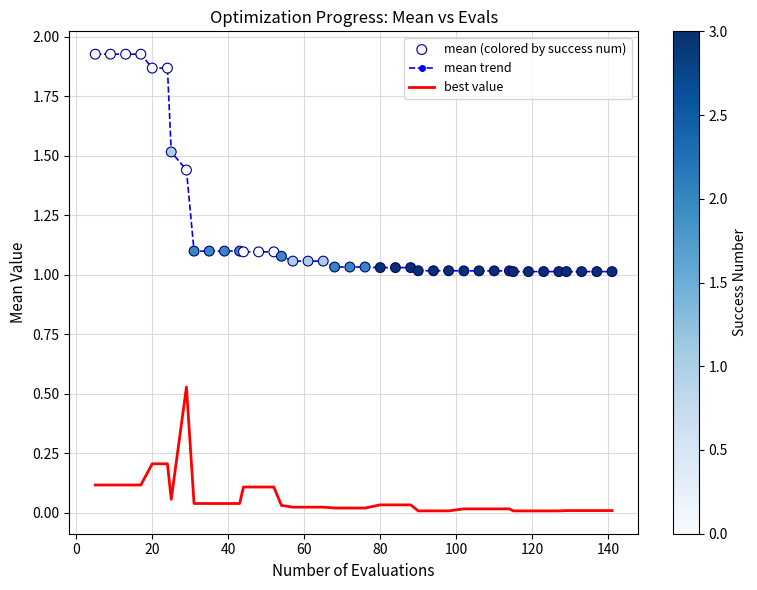

Which series has the largest total across all categories?

mean trend